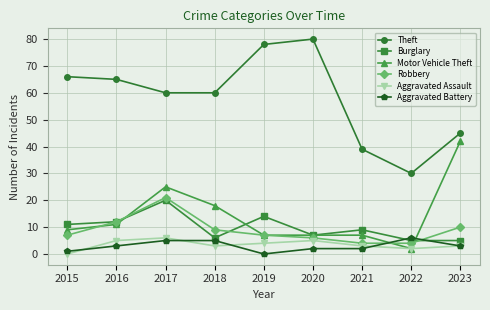

In Robbery, how many points are higher than both neighbors (excluding endpoints)?

1